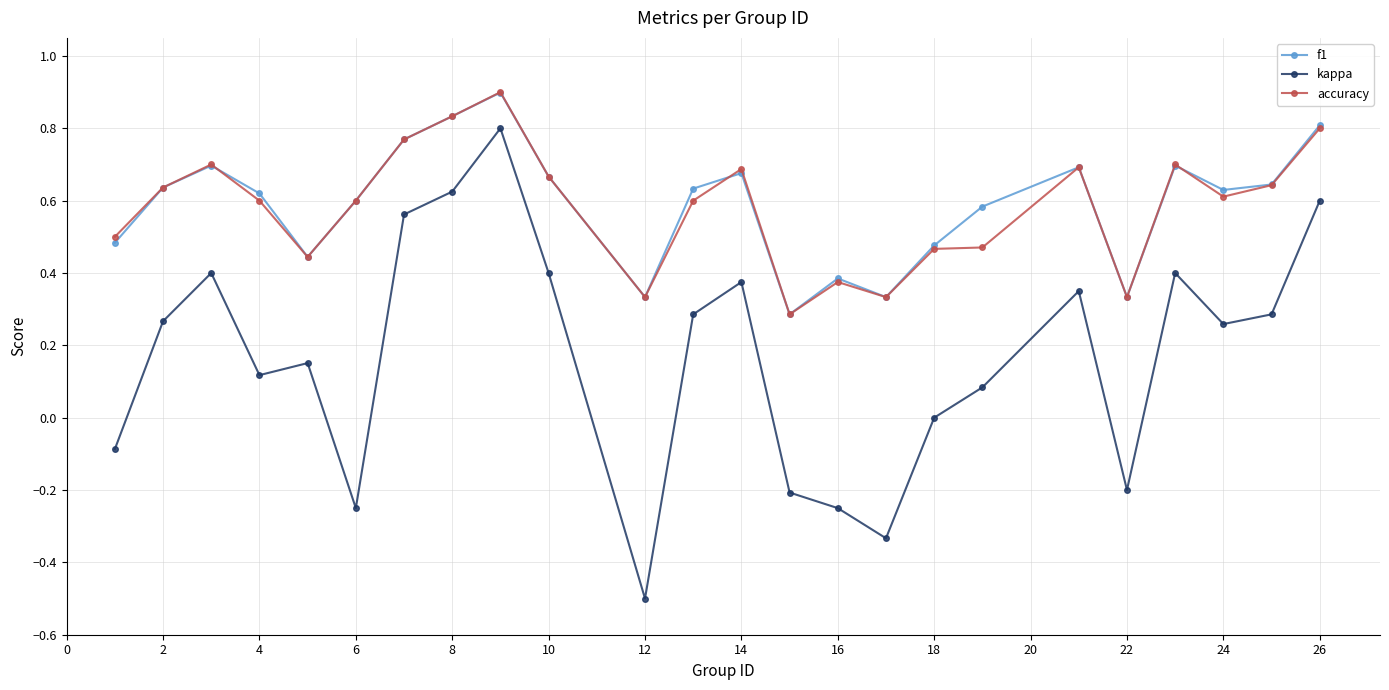

Which series has the largest range (max minus min)?

kappa